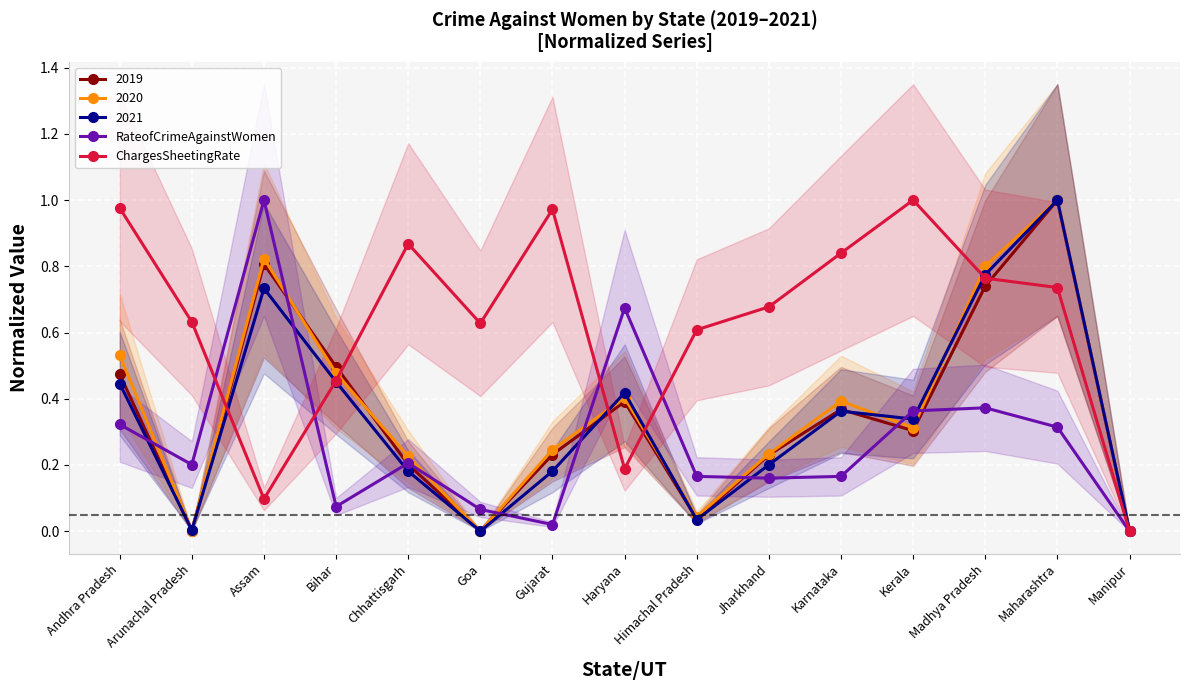

Which series has the widest spread of values?

RateofCrimeAgainstWomen